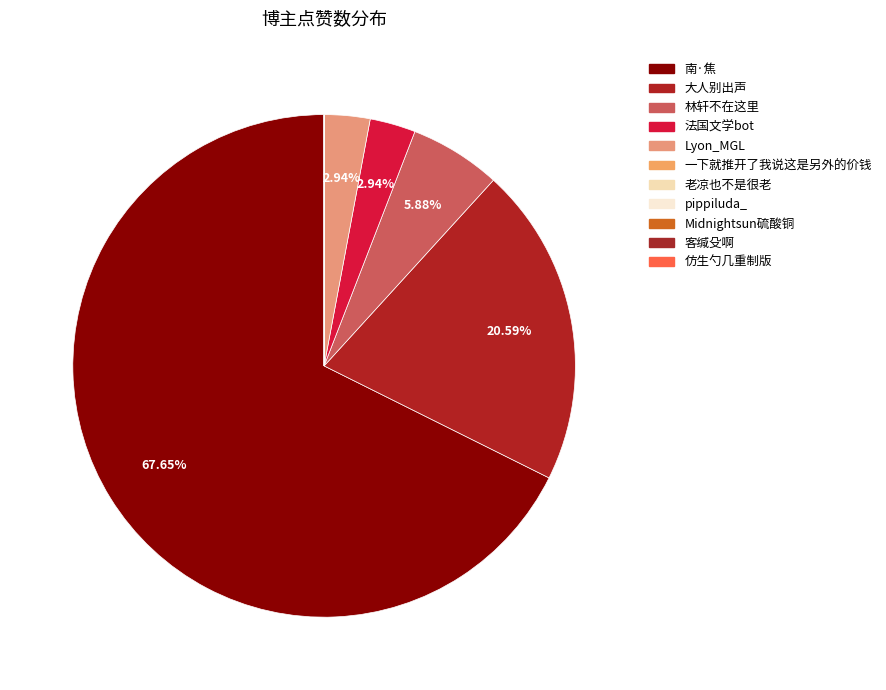

How many segments does this pie chart have?

11